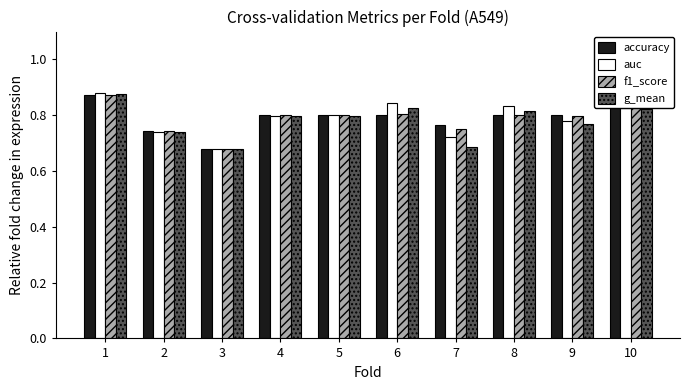

What is the total value across all series at 10?

3.3